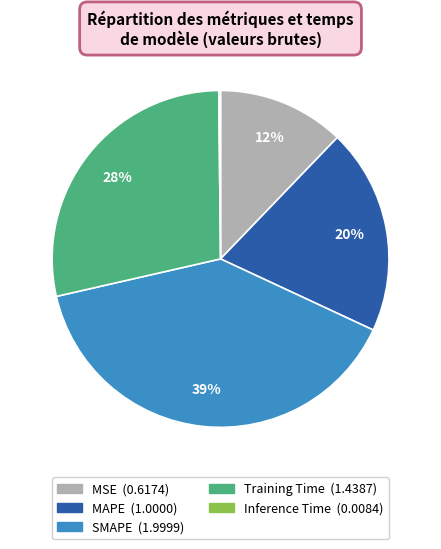

To the nearest percent, what is the average slice percentage?

20%